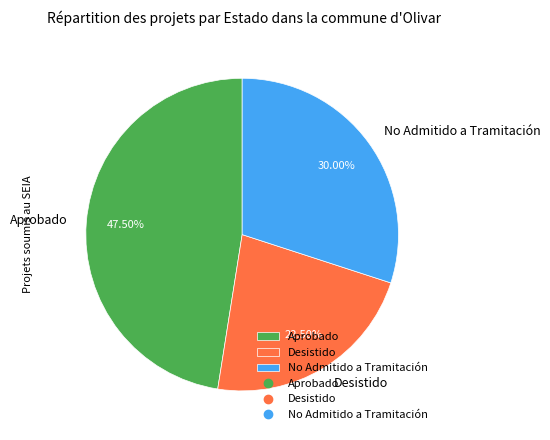

Which category has the smallest portion of the pie?

Desistido